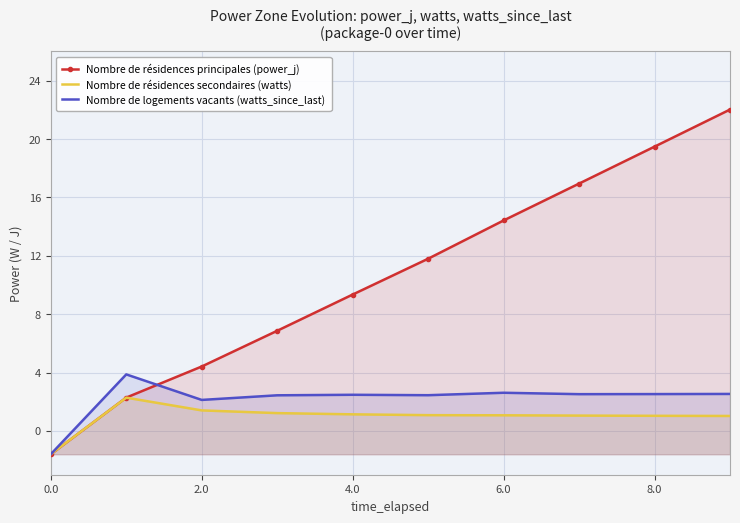

Which series has the largest range (max minus min)?

Nombre de résidences principales (power_j)